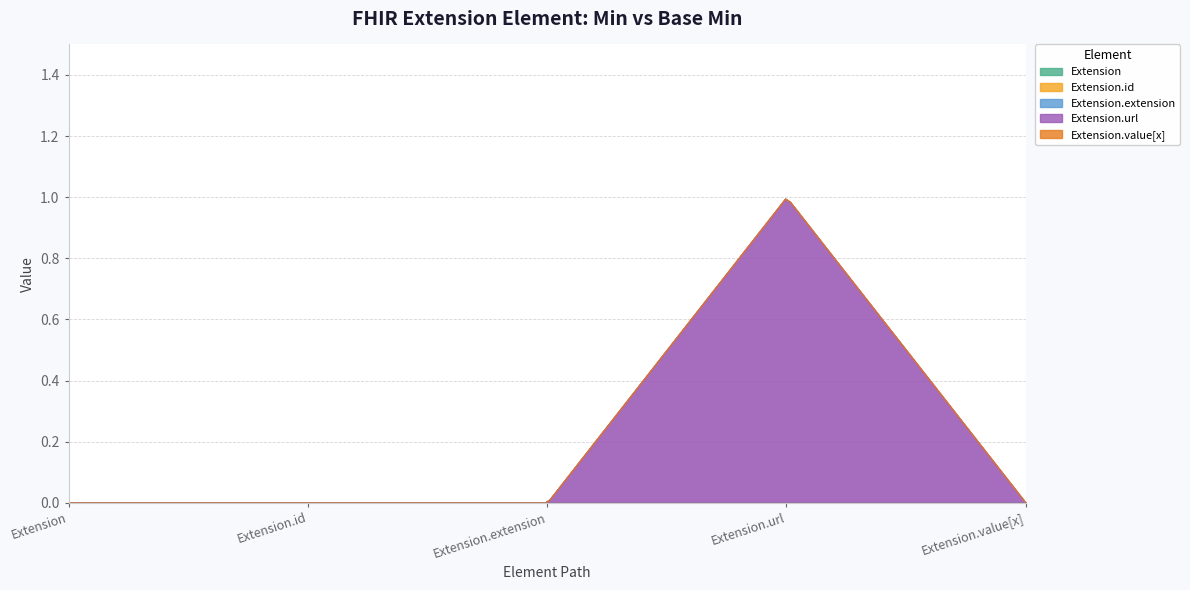

Which has a higher value, Extension.value[x] or Extension.id?

Extension.value[x]